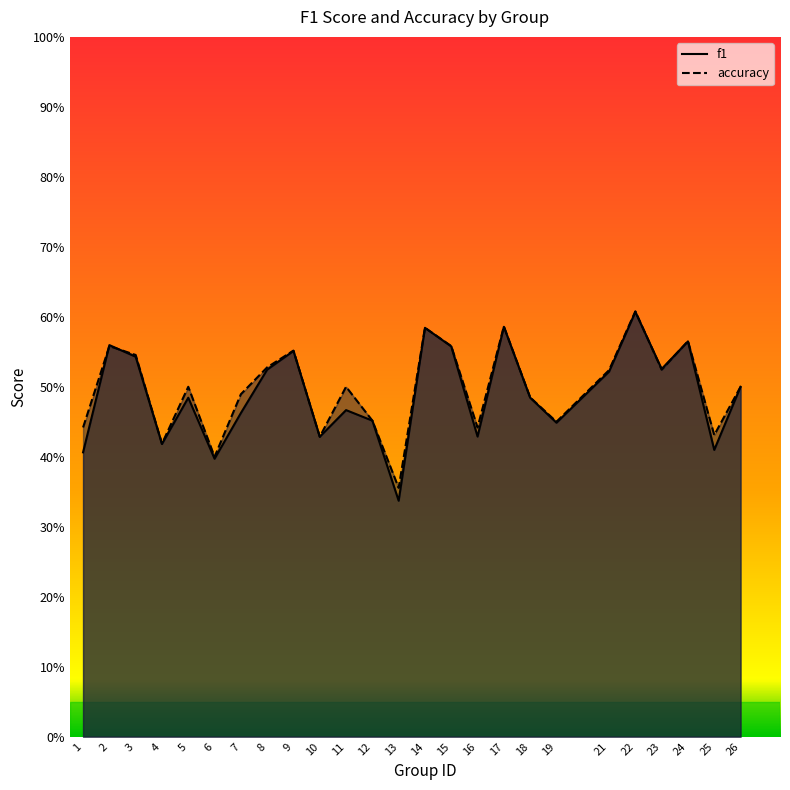

List the series in order of their overall mean, highest first.

accuracy, f1